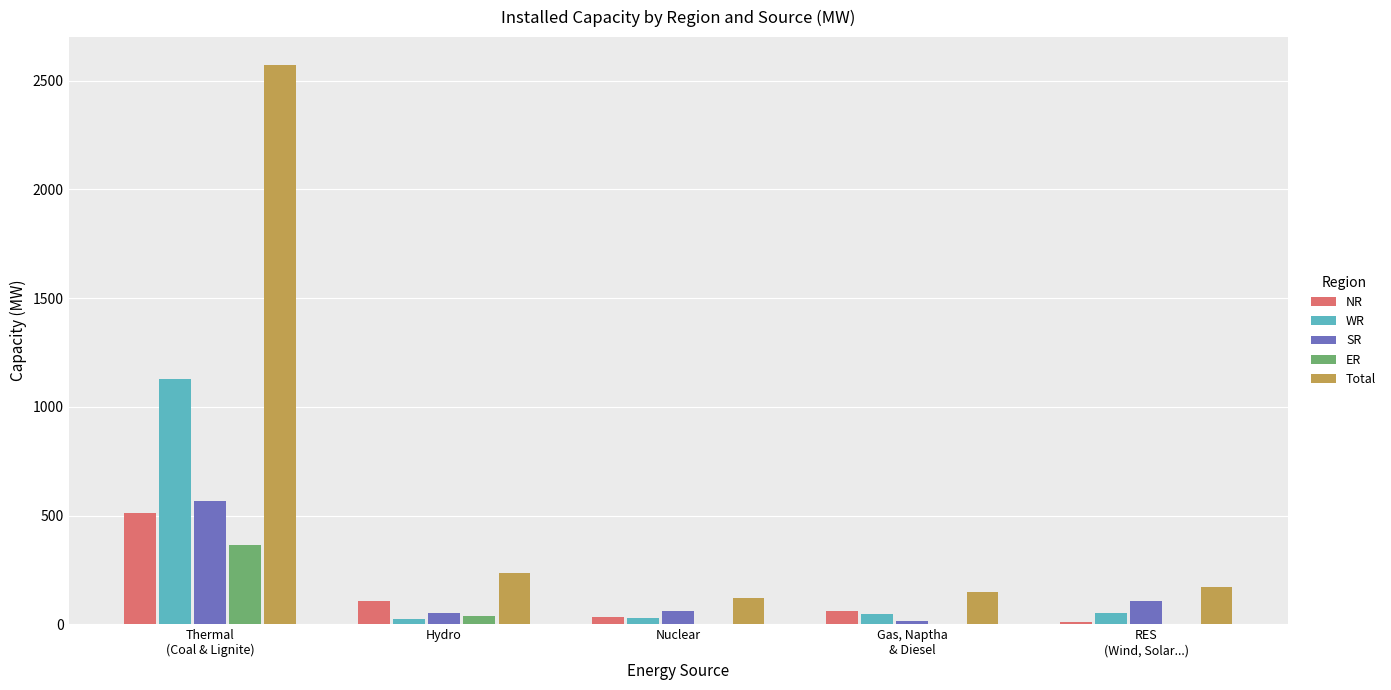

What is the sum of all NR values?

720